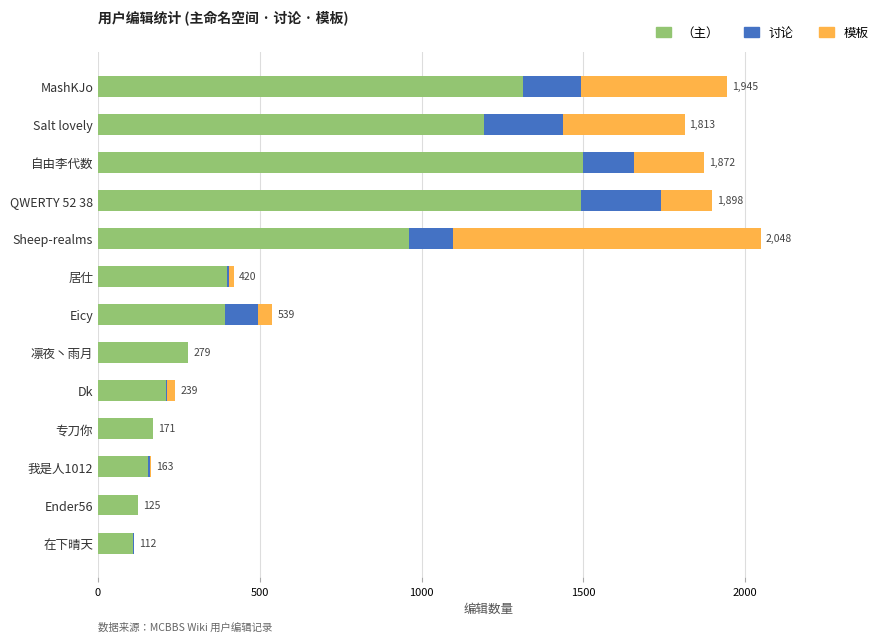

What is the total value across all series at 凛夜丶雨月?

279